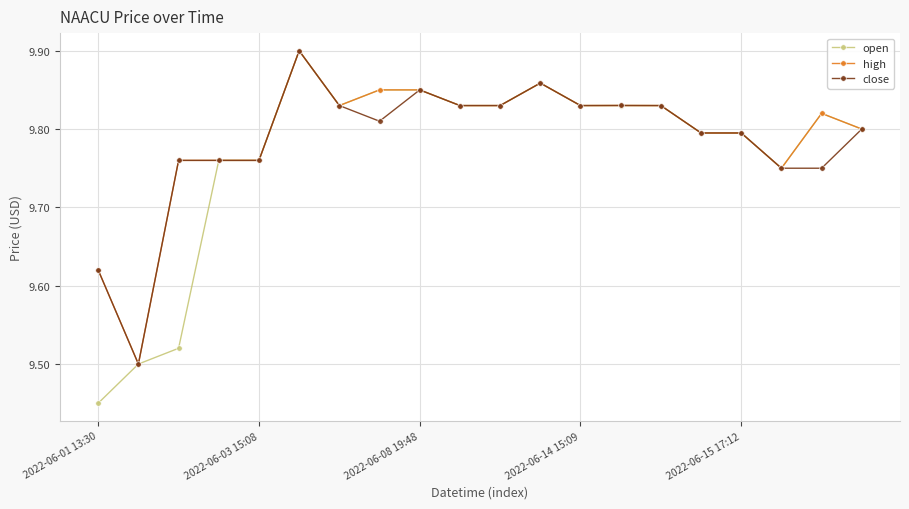

True or false: close has more than 0 points higher than both neighbors.

True